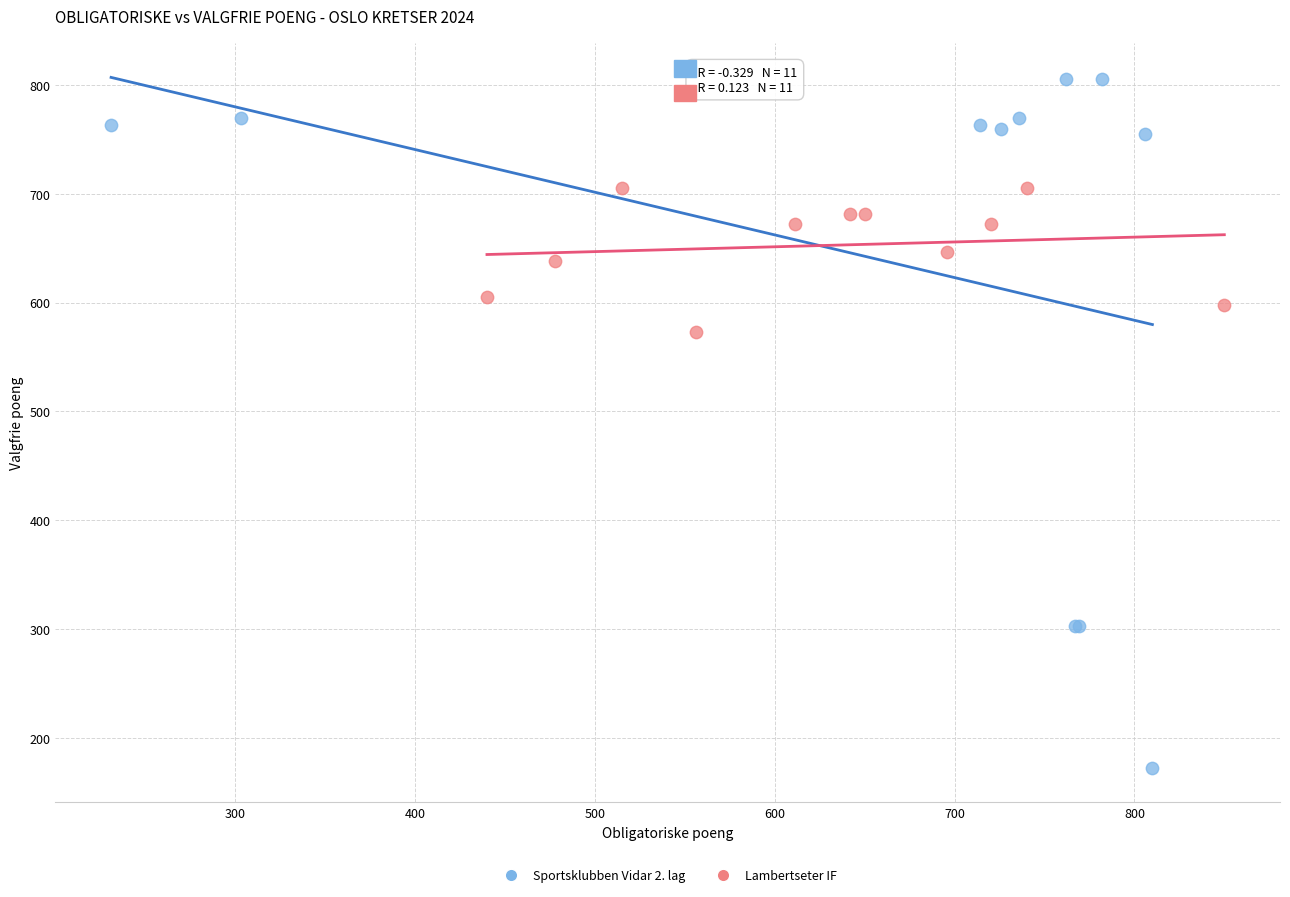

Which series contains the lowest Y value?

Sportsklubben Vidar 2. lag